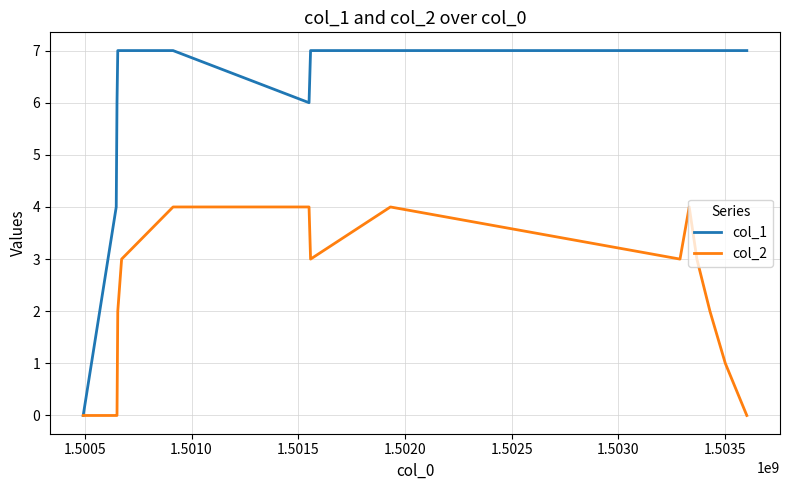

Which series has the largest total across all categories?

col_1